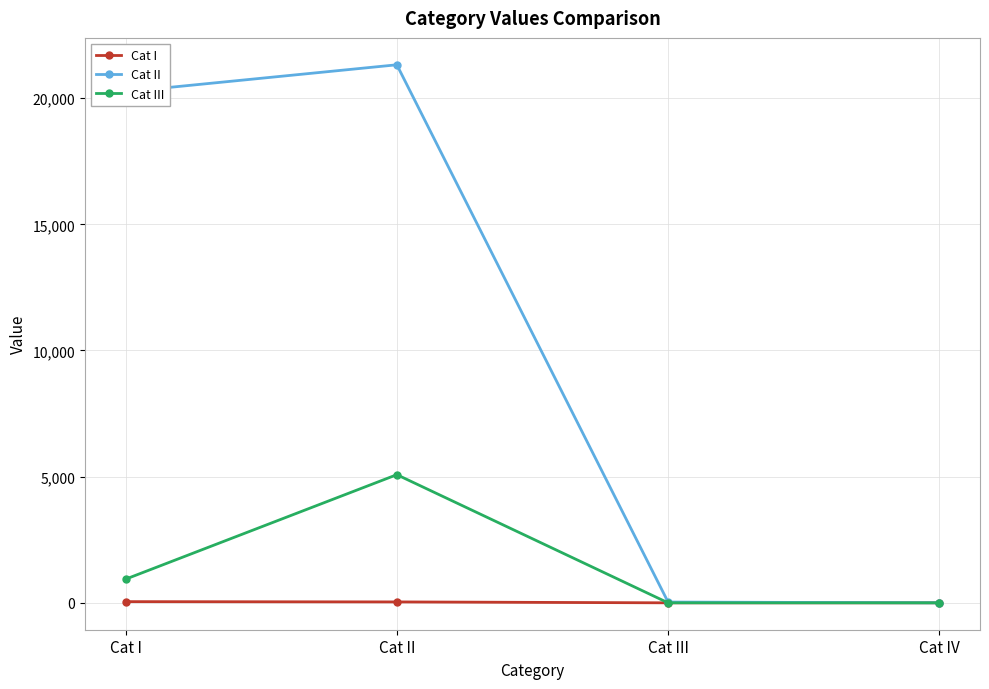

Count the number of categories in the chart.

4